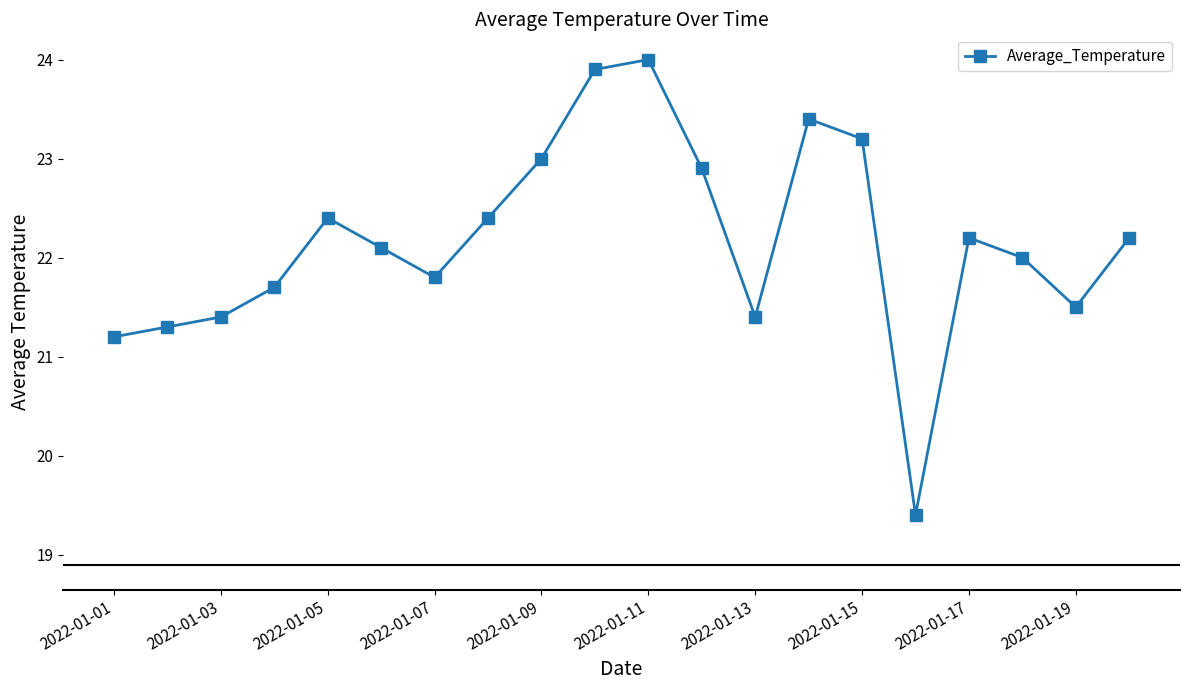

What is the difference between the second highest and second lowest values?

2.7